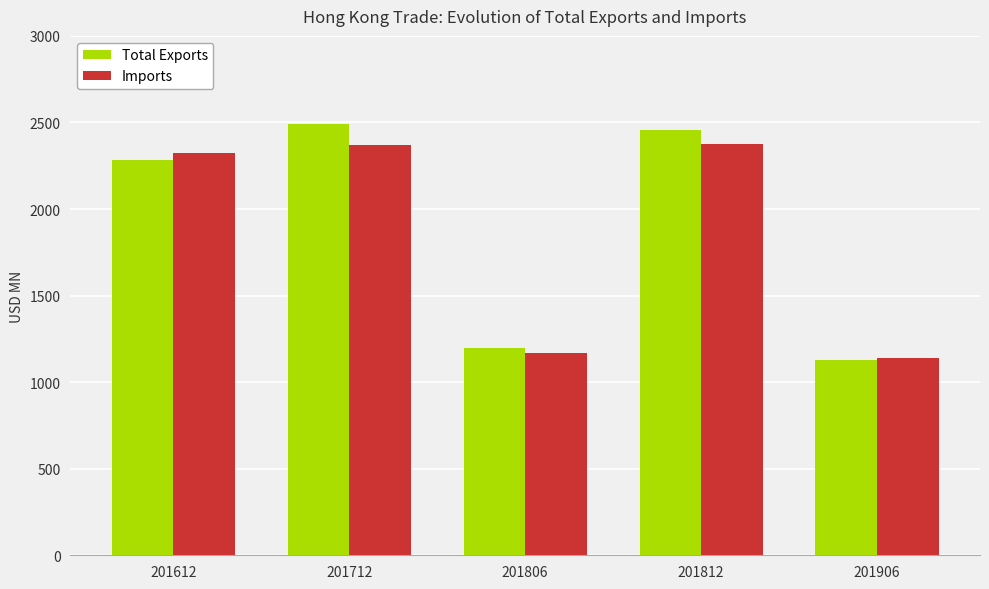

How many values in the Total Exports series are below 2281?

2